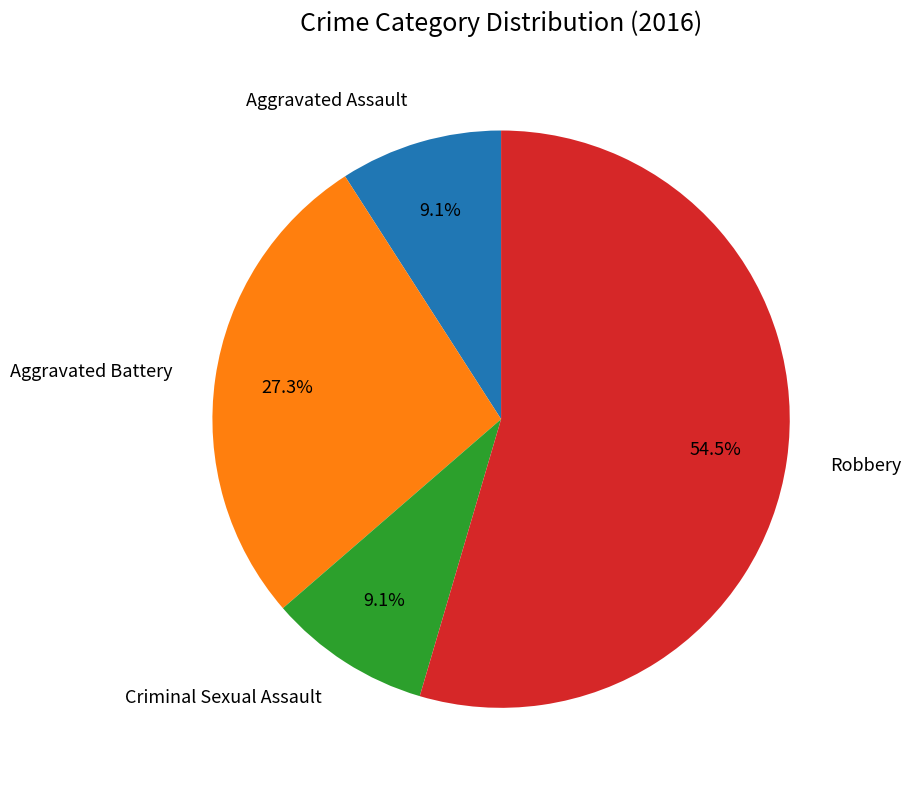

To the nearest percent, what is the average slice percentage?

25%